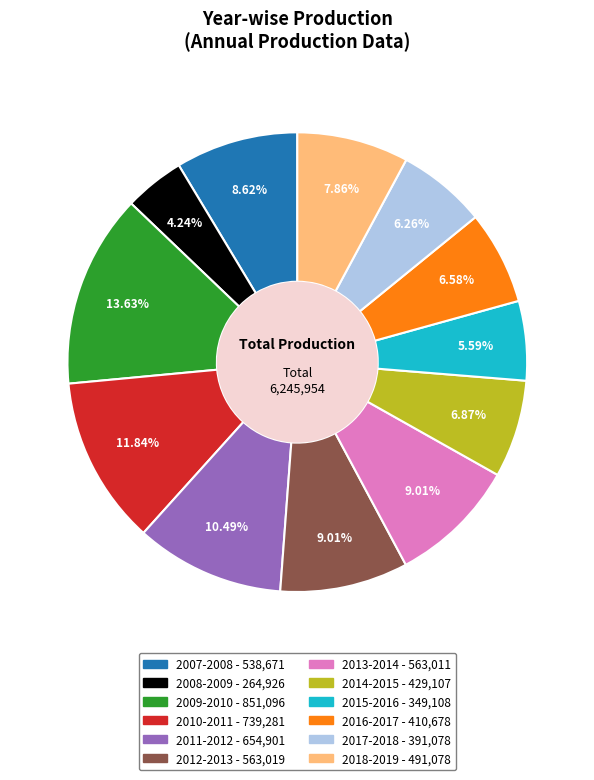

How many segments does this pie chart have?

12